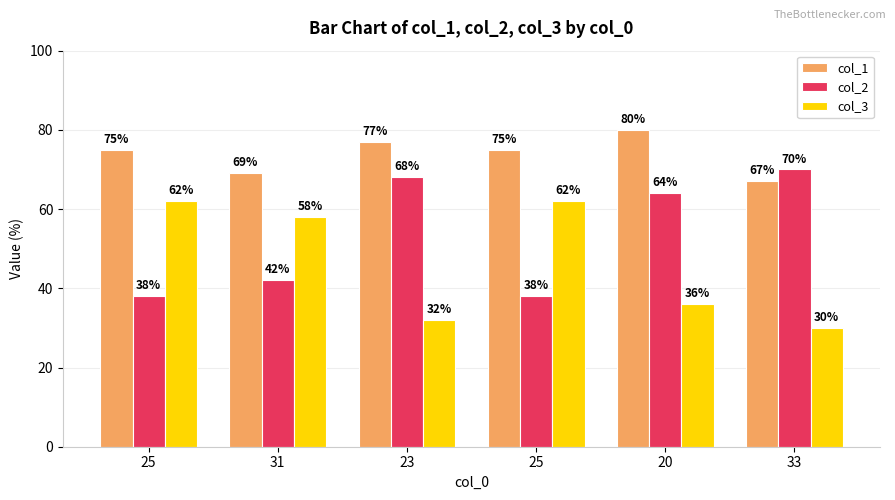

Which series has the largest range (max minus min)?

col_2